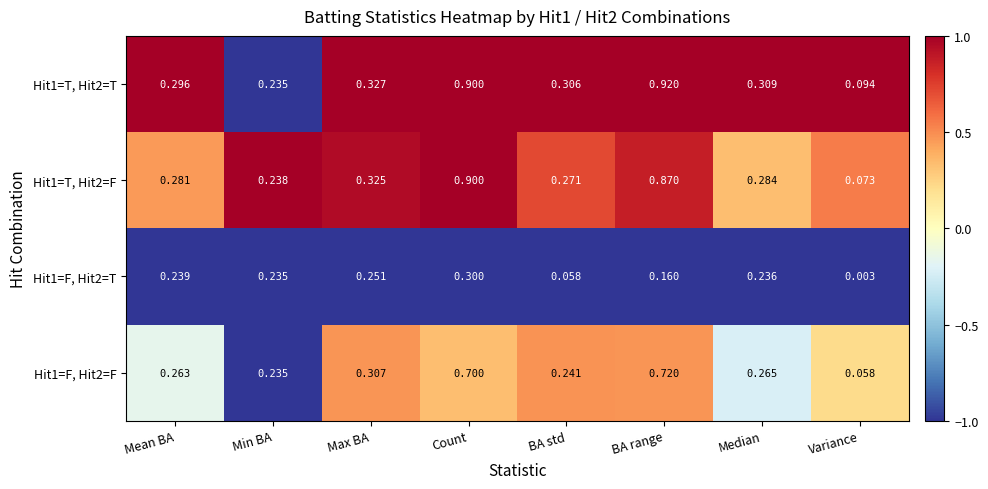

Which label corresponds to the smallest value in the chart?

Variance